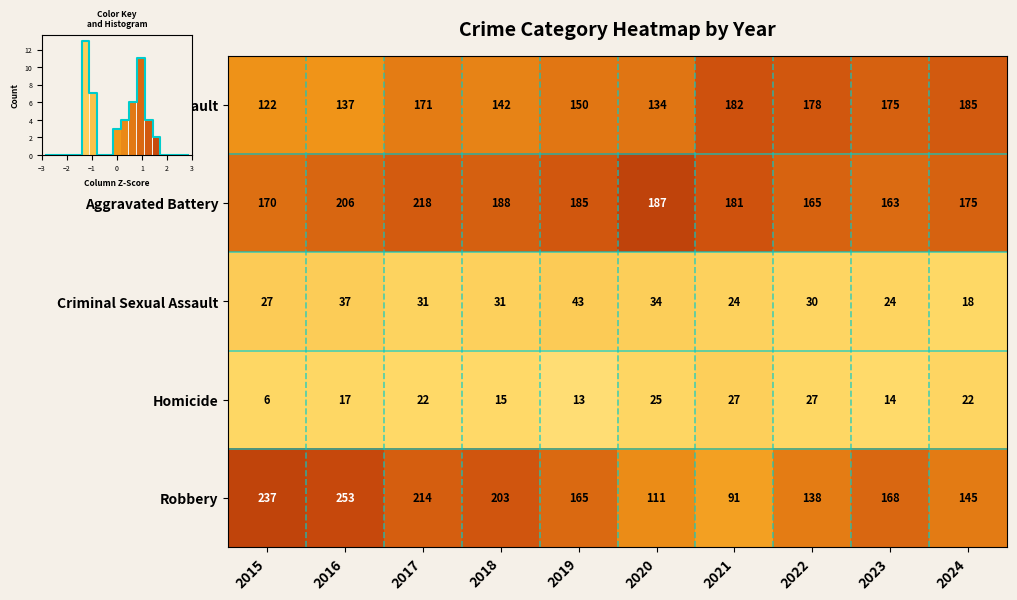

Which label corresponds to the largest value in the chart?

2020